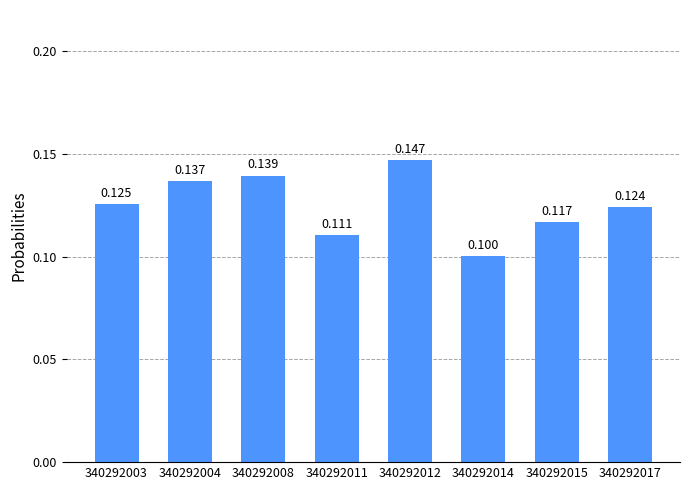

What is the maximum value shown in the chart?

0.1